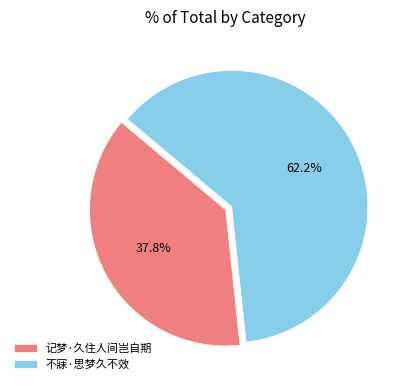

Which has a higher value, 不寐·思梦久不效 or 记梦·久住人间岂自期?

不寐·思梦久不效